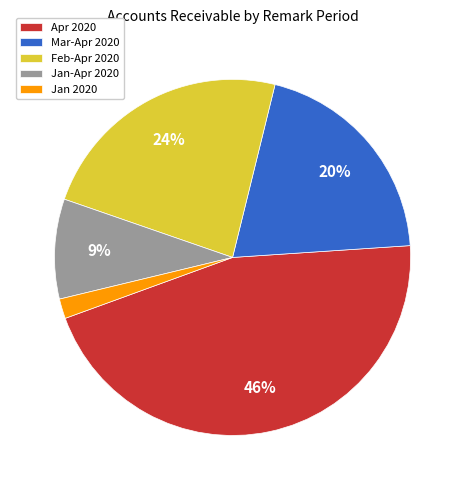

Rank the categories by value from lowest to highest.

Jan 2020, Jan-Apr 2020, Mar-Apr 2020, Feb-Apr 2020, Apr 2020